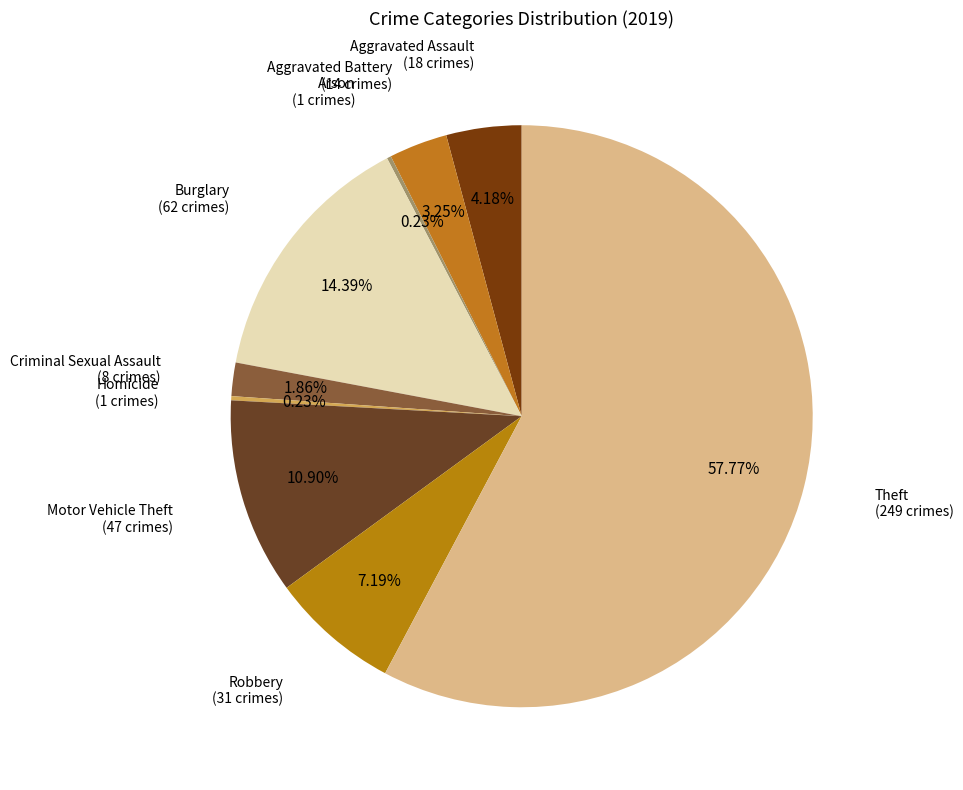

Does Theft account for over 50% of the chart?

Yes